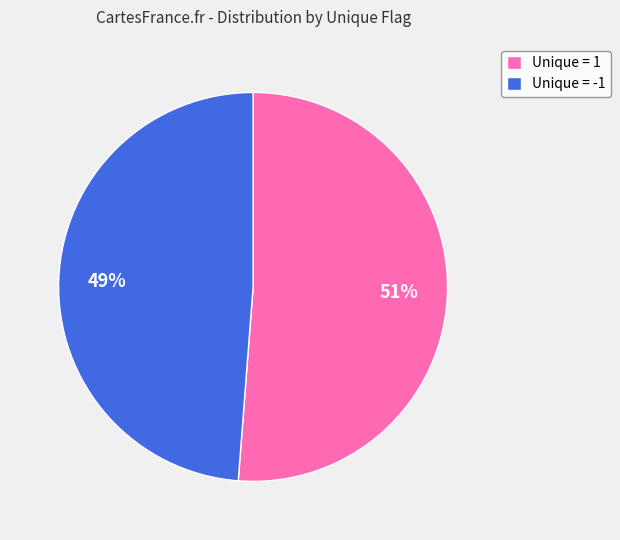

Approximately how many times larger is the value at Unique = 1 compared to Unique = -1?

1.0